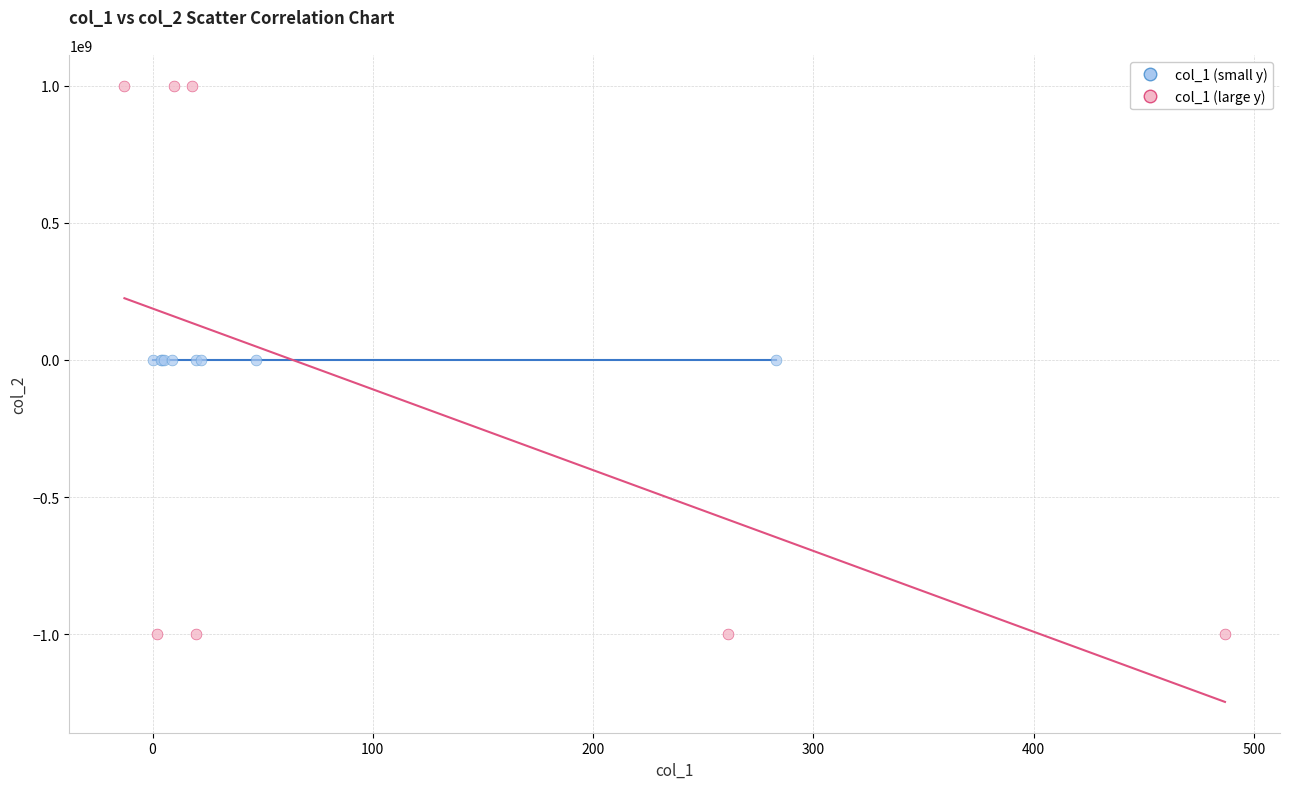

Which series has the widest spread of Y values?

col_1 (large y)